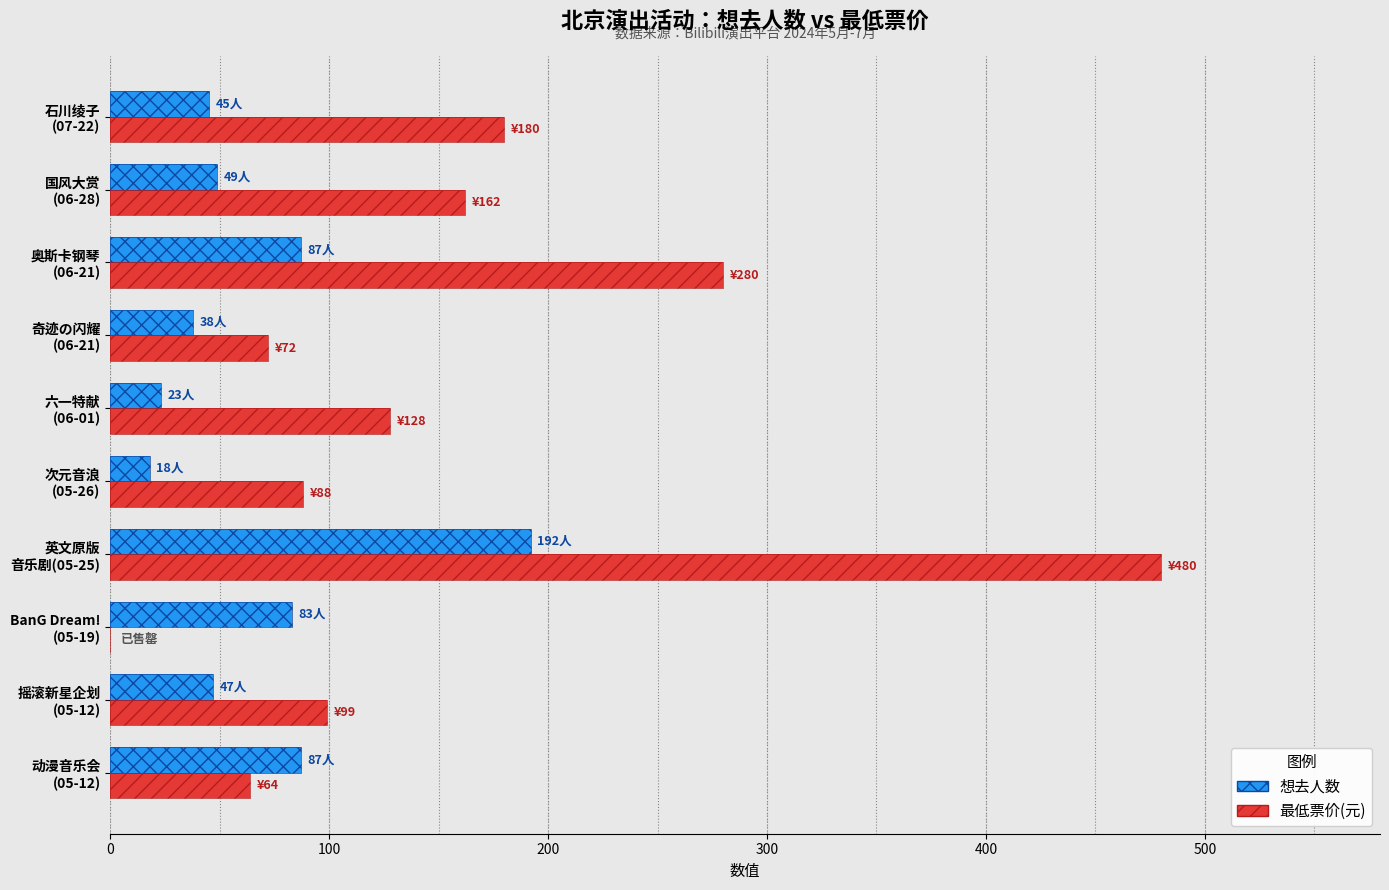

The 最低票价(元) series shows 292 at 石川绫子 (07-22). True or false?

False